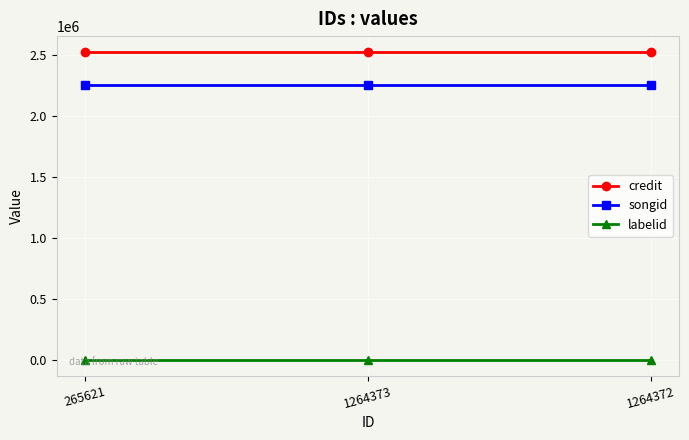

Which series has the largest total across all categories?

credit